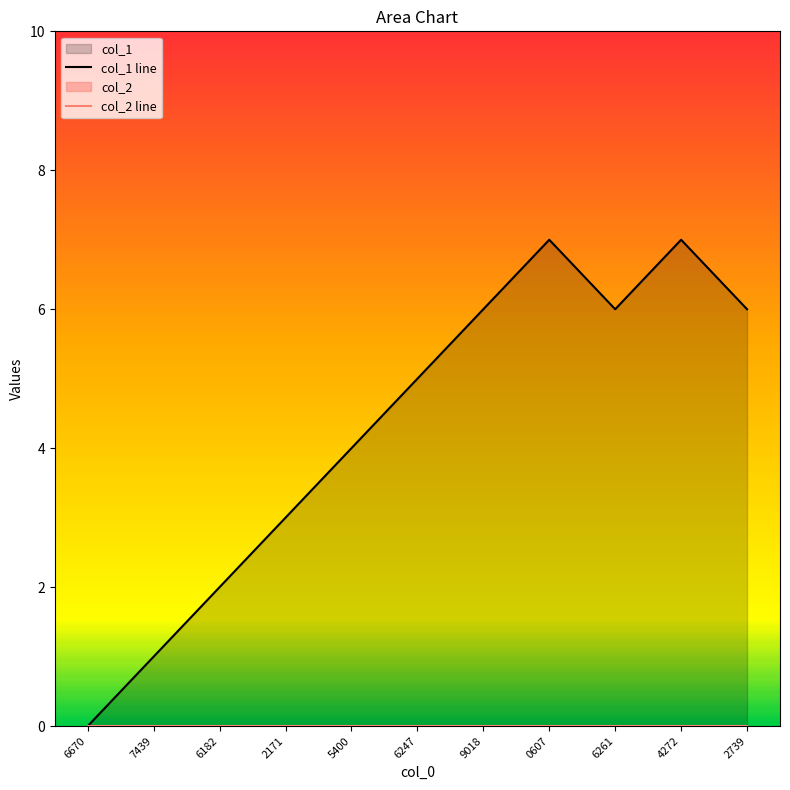

What is the value of the 7th point from the left?

6